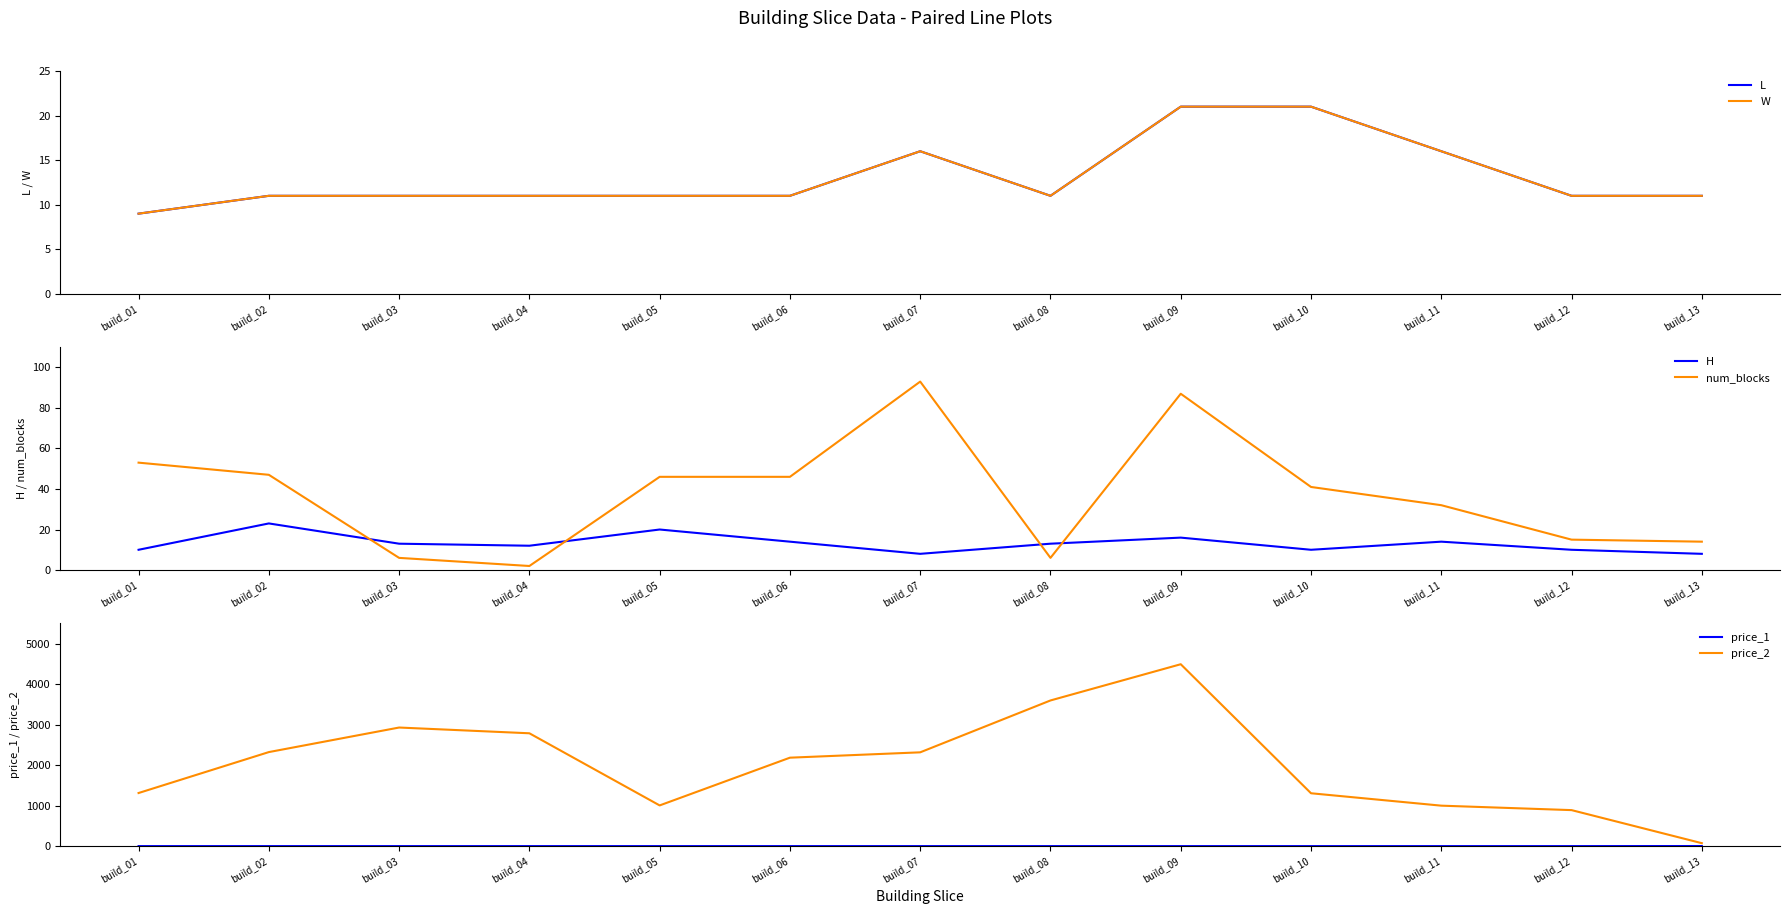

Reading left to right, extract all data points from this chart.

L: build_01=9	build_02=11	build_03=11	build_04=11	build_05=11	build_06=11	build_07=16	build_08=11	build_09=21	build_10=21	build_11=16	build_12=11	build_13=11
W: build_01=9	build_02=11	build_03=11	build_04=11	build_05=11	build_06=11	build_07=16	build_08=11	build_09=21	build_10=21	build_11=16	build_12=11	build_13=11
H: build_01=10	build_02=23	build_03=13	build_04=12	build_05=20	build_06=14	build_07=8	build_08=13	build_09=16	build_10=10	build_11=14	build_12=10	build_13=8
num_blocks: build_01=53	build_02=47	build_03=6	build_04=2	build_05=46	build_06=46	build_07=93	build_08=6	build_09=87	build_10=41	build_11=32	build_12=15	build_13=14
price_1: build_01=2	build_02=2	build_03=2	build_04=2	build_05=2	build_06=2	build_07=2	build_08=2	build_09=2	build_10=2	build_11=2	build_12=2	build_13=4
price_2: build_01=1312	build_02=2322	build_03=2928	build_04=2786	build_05=1006	build_06=2184	build_07=2316	build_08=3596	build_09=4490	build_10=1306	build_11=1000	build_12=890	build_13=74